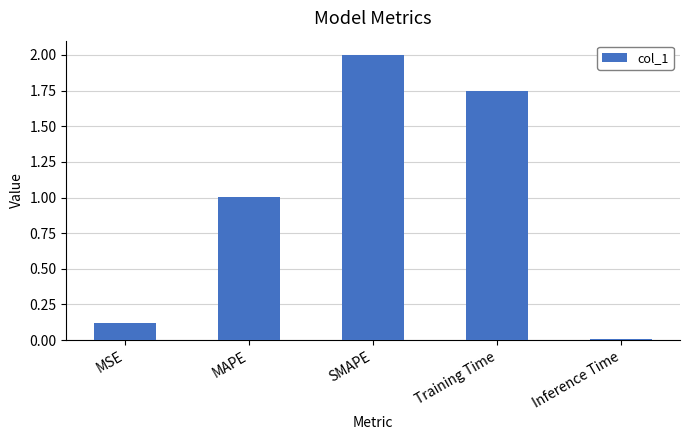

Is it true that the value at Training Time is 3.0?

False